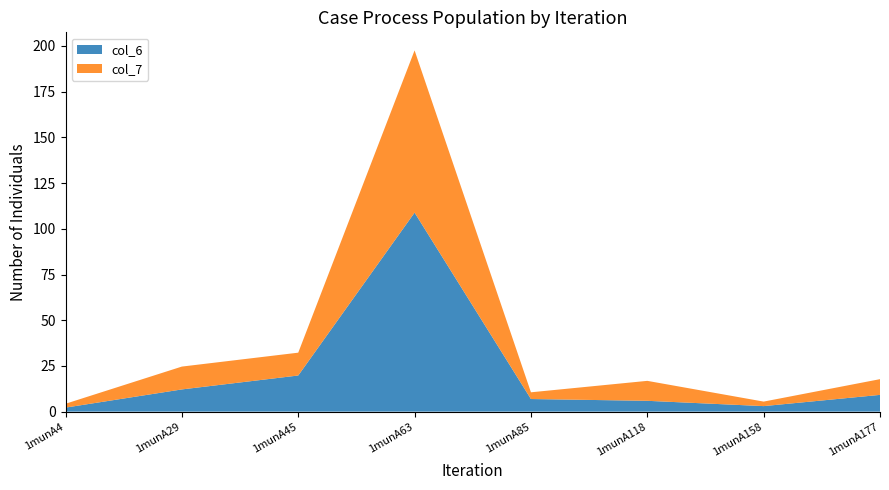

Reading left to right, transcribe all the data shown in this chart.

col_6: 2.2	12.1	19.8	108.8	6.9	5.9	3.0	9.2
col_7: 2.1	12.5	12.5	88.7	3.7	10.9	2.5	8.6